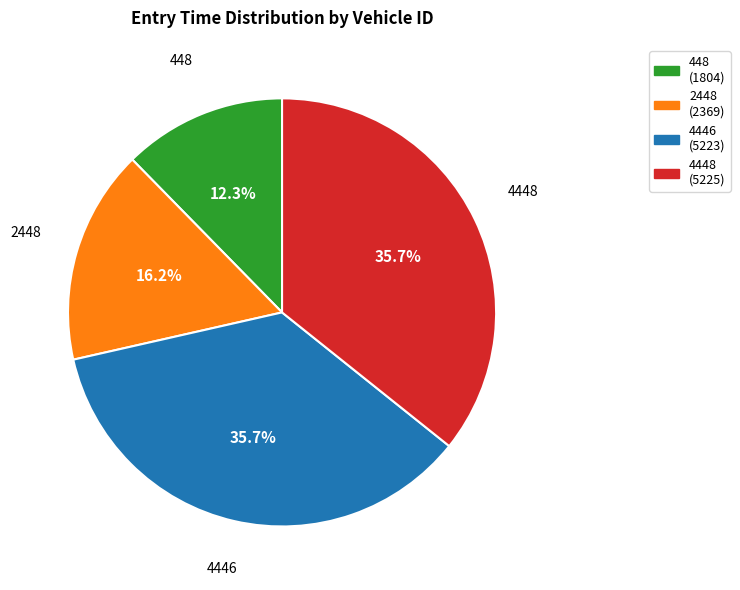

How many slices are in this pie chart?

4